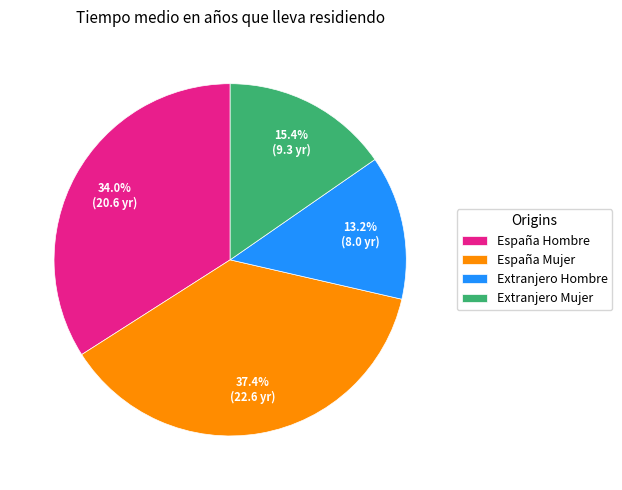

Which has a higher value, España Mujer or España Hombre?

España Mujer